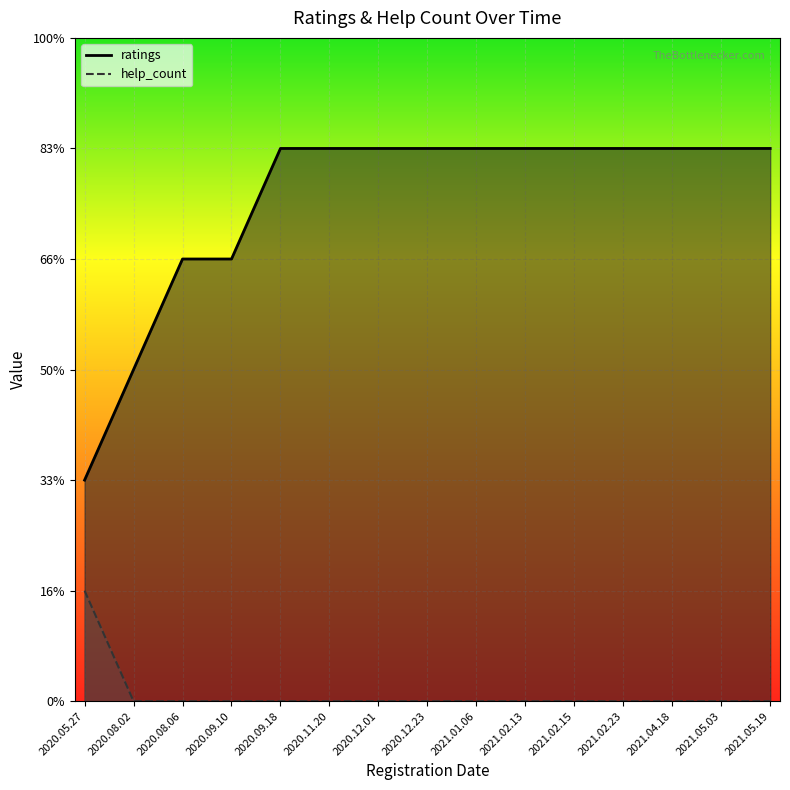

True or false: help_count and ratings intersect in this chart.

False